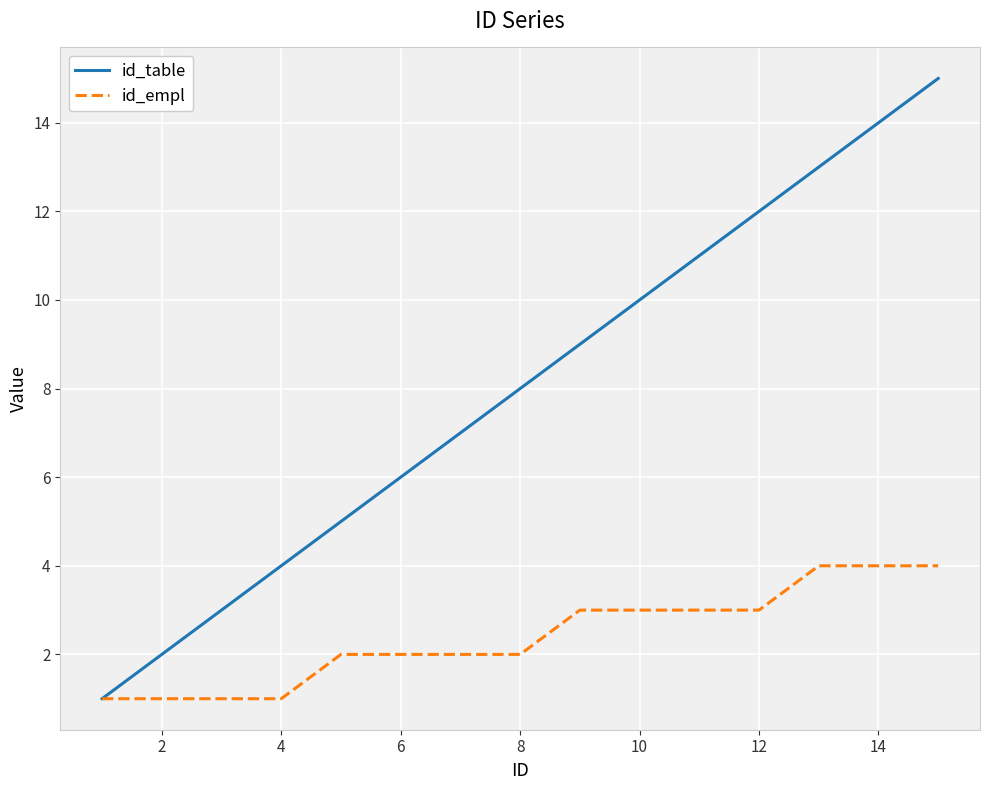

What is the greatest value displayed?

15